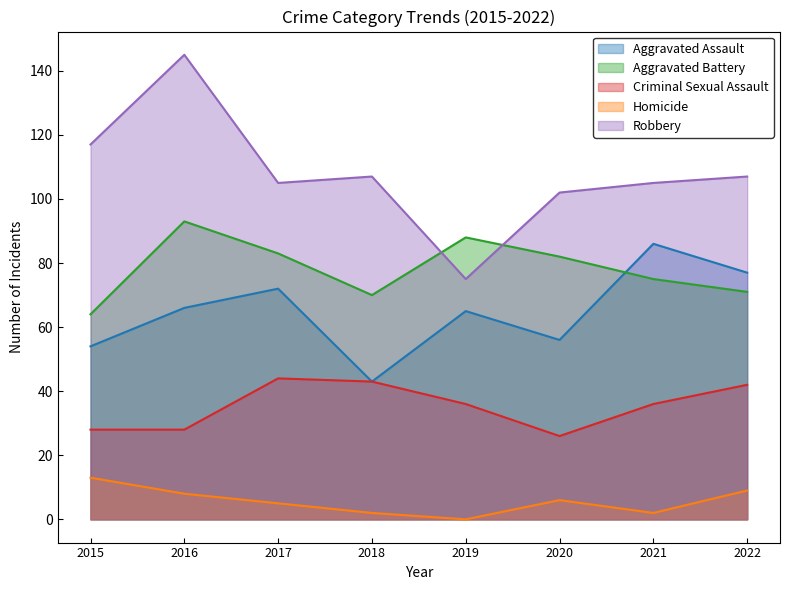

Is it true that Aggravated Assault equals 77 at 2022?

True